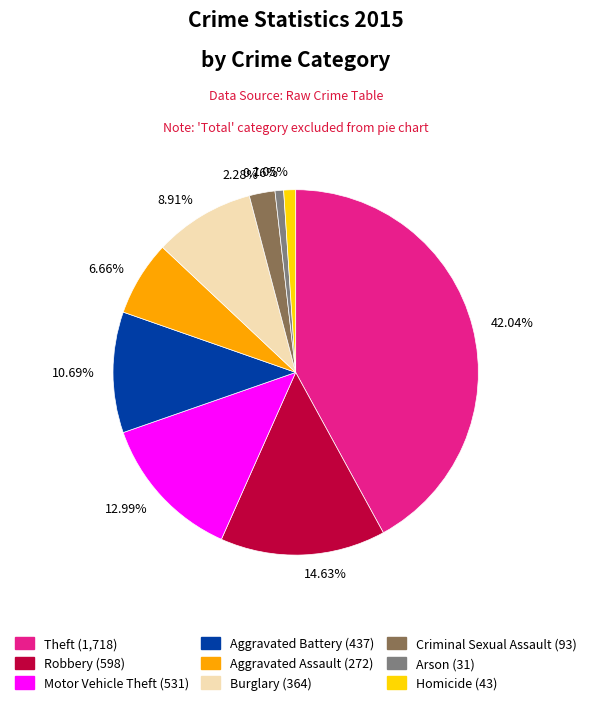

Is there a majority slice in this chart?

No